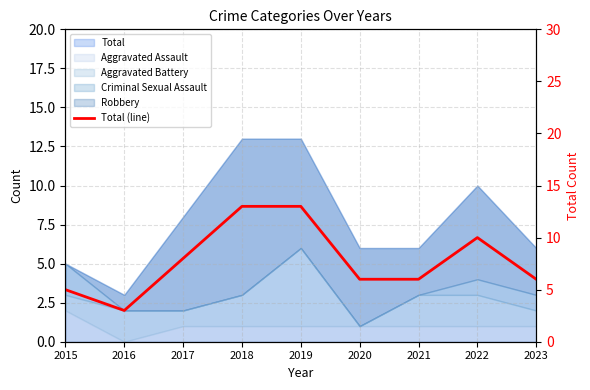

How many data points are above 6?

4